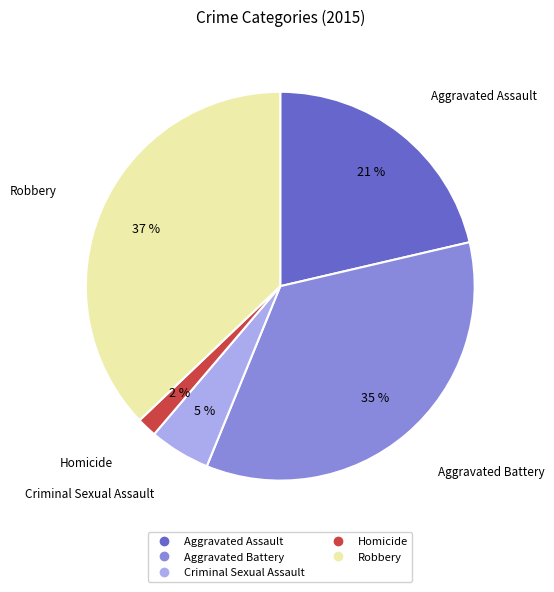

True or false: Criminal Sexual Assault accounts for 1% of the total.

False